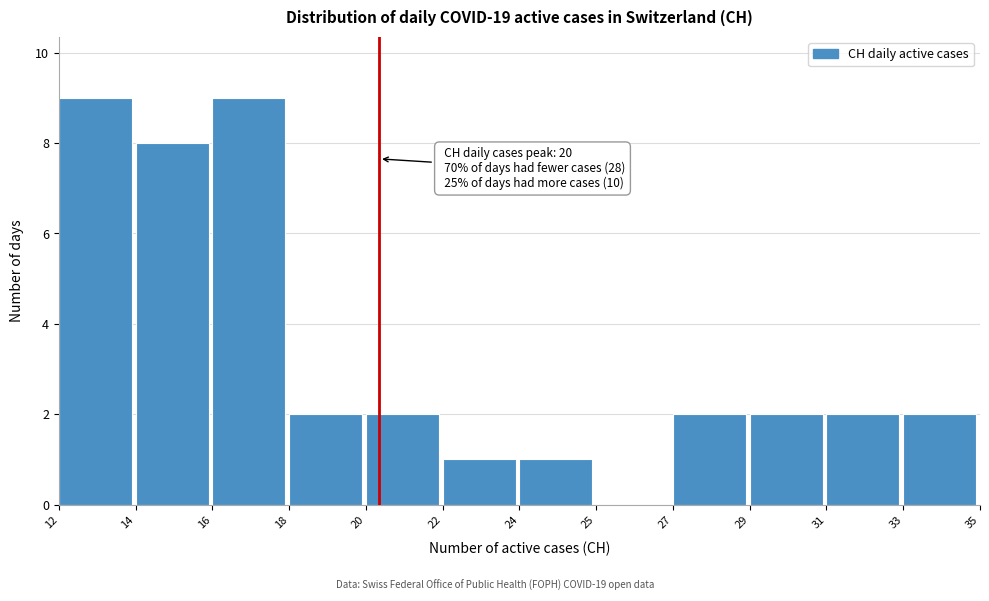

Reading right to left, transcribe all the data shown in this chart.

33=2	31=2	29=2	27=2	25=0	24=1	22=1	20=2	18=2	16=9	14=8	12=9